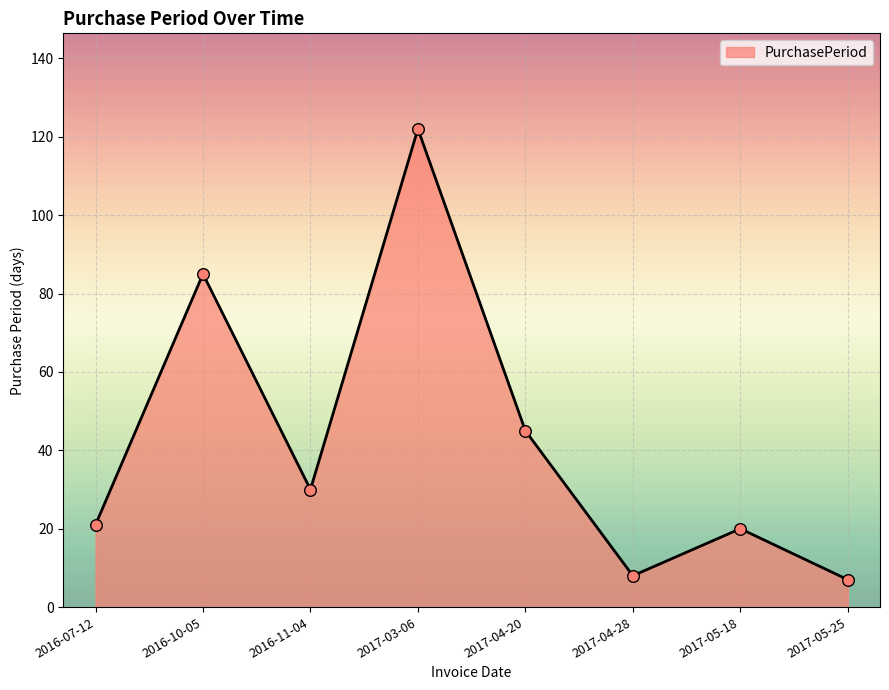

What is the ratio of the value at 2017-05-18 to the value at 2016-10-05?

0.2